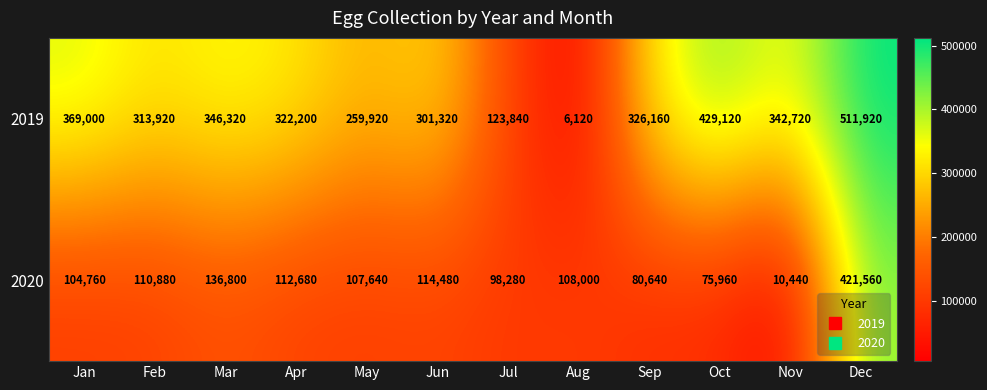

Which category has the lowest value across all series?

Aug